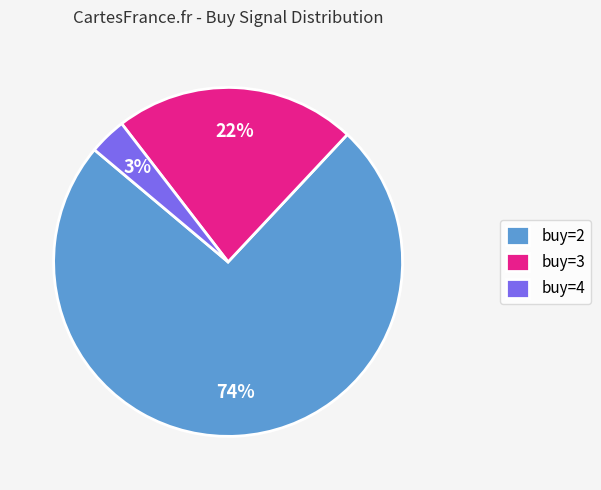

Do buy=2 and buy=3 together represent more than half of the pie?

Yes